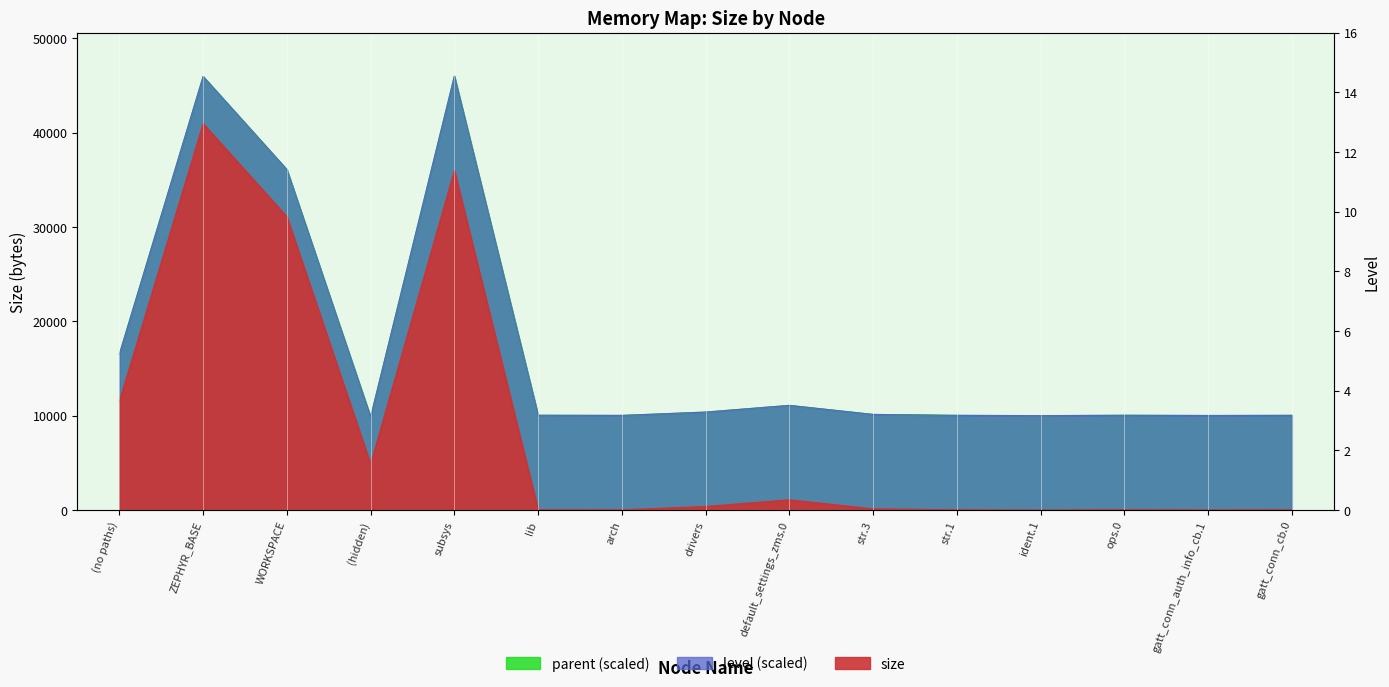

True or false: size and level intersect in this chart.

True